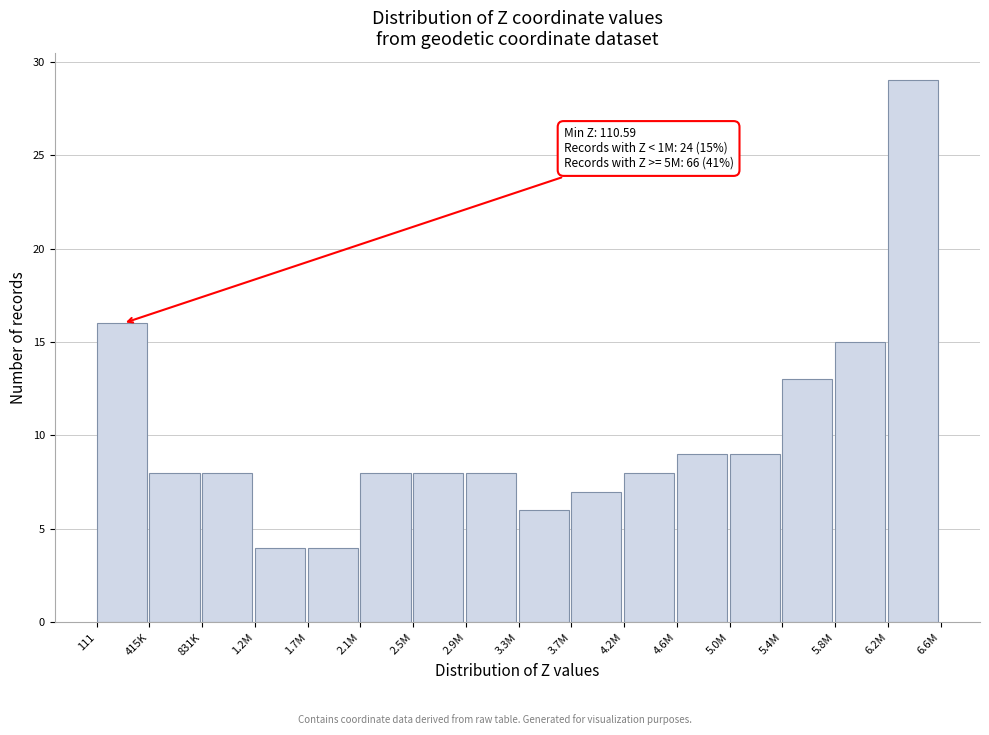

Reading left to right, what are all the values shown in this chart?

111=16	415K=8	831K=8	1.2M=4	1.7M=4	2.1M=8	2.5M=8	2.9M=8	3.3M=6	3.7M=7	4.2M=8	4.6M=9	5.0M=9	5.4M=13	5.8M=15	6.2M=29